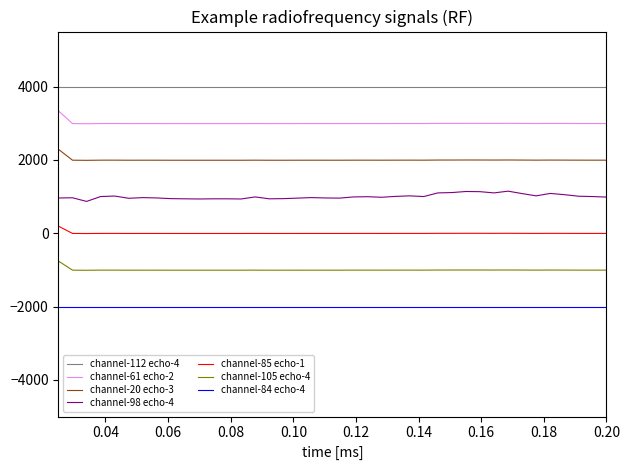

True or false: channel-85 echo-1 and channel-112 echo-4 cross at least once.

False